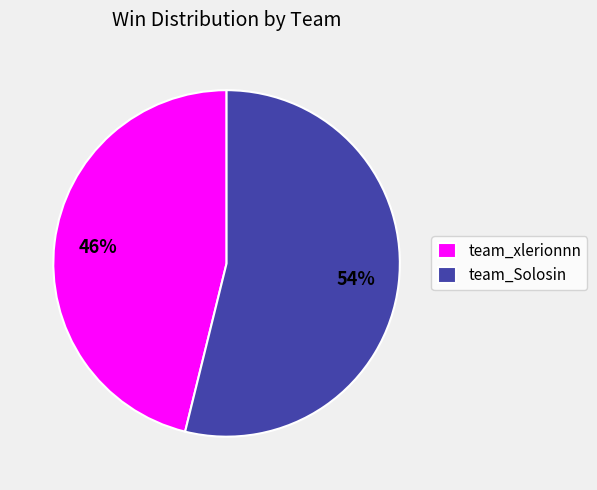

Is the sum of team_xlerionnn and team_Solosin greater than half?

Yes